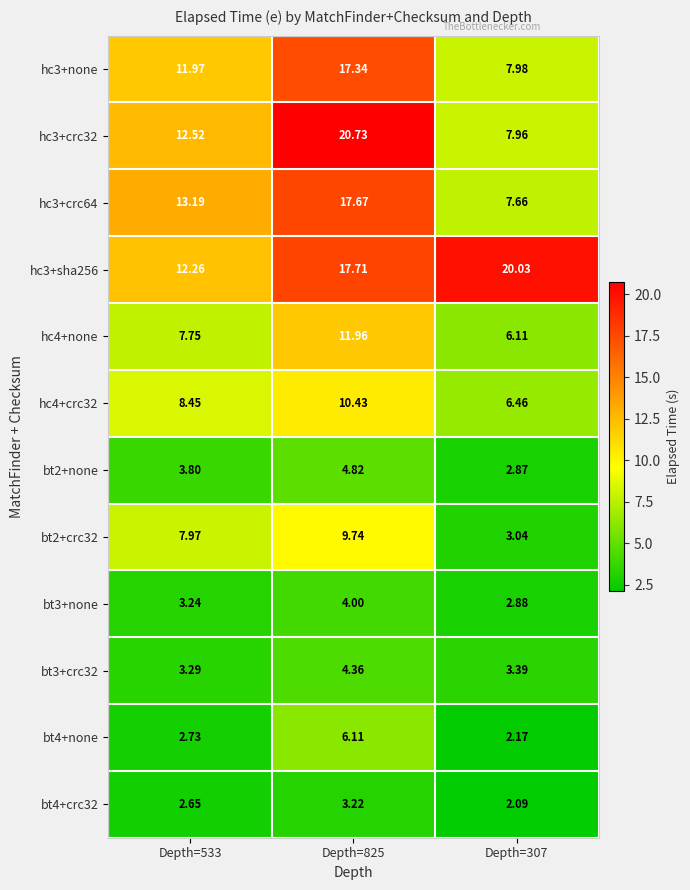

Which series has the widest spread of values?

hc3+crc32